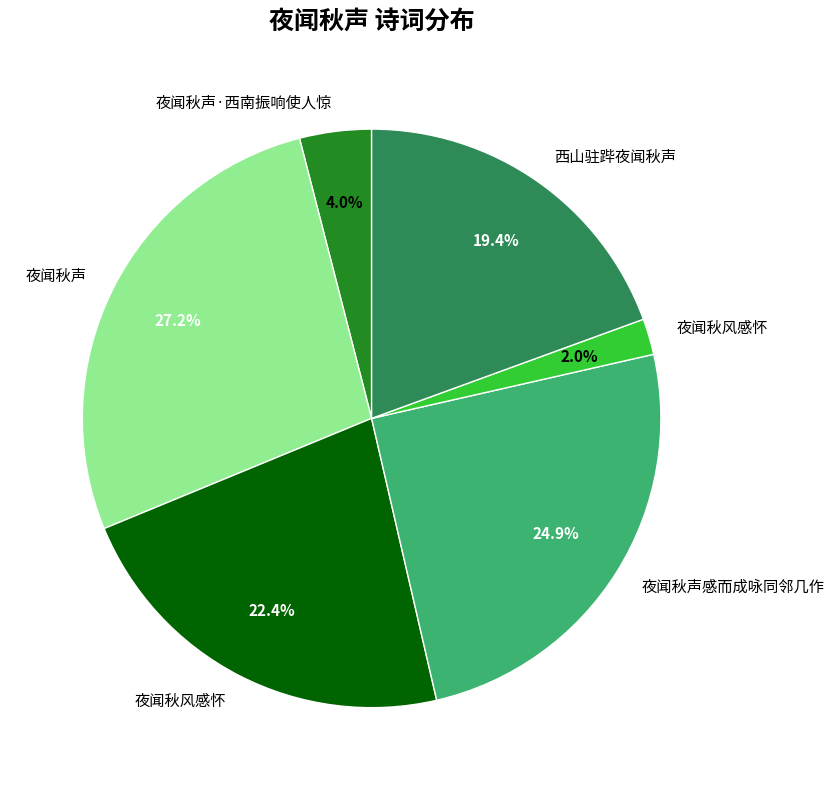

Does any single category account for the majority?

No